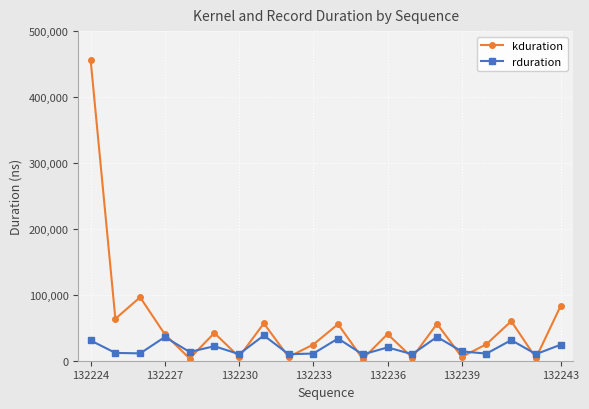

In kduration, how many points are higher than both neighbors (excluding endpoints)?

7